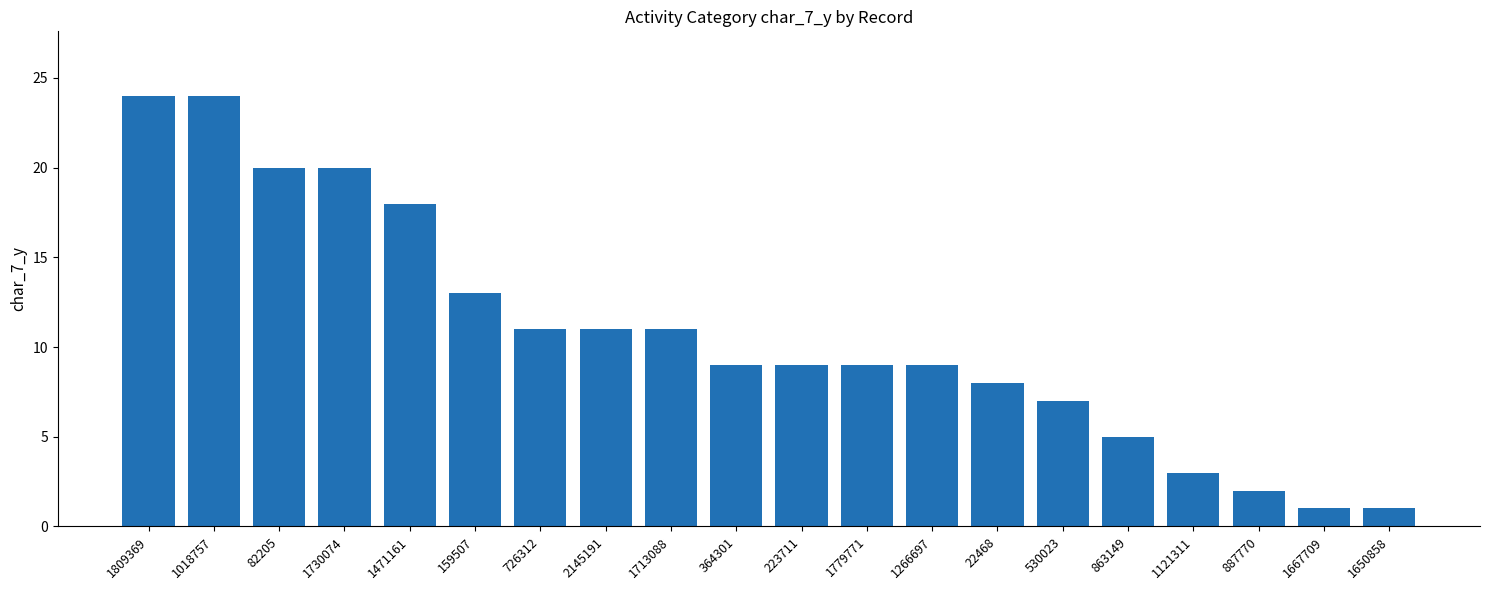

What is the sum of all values?

215